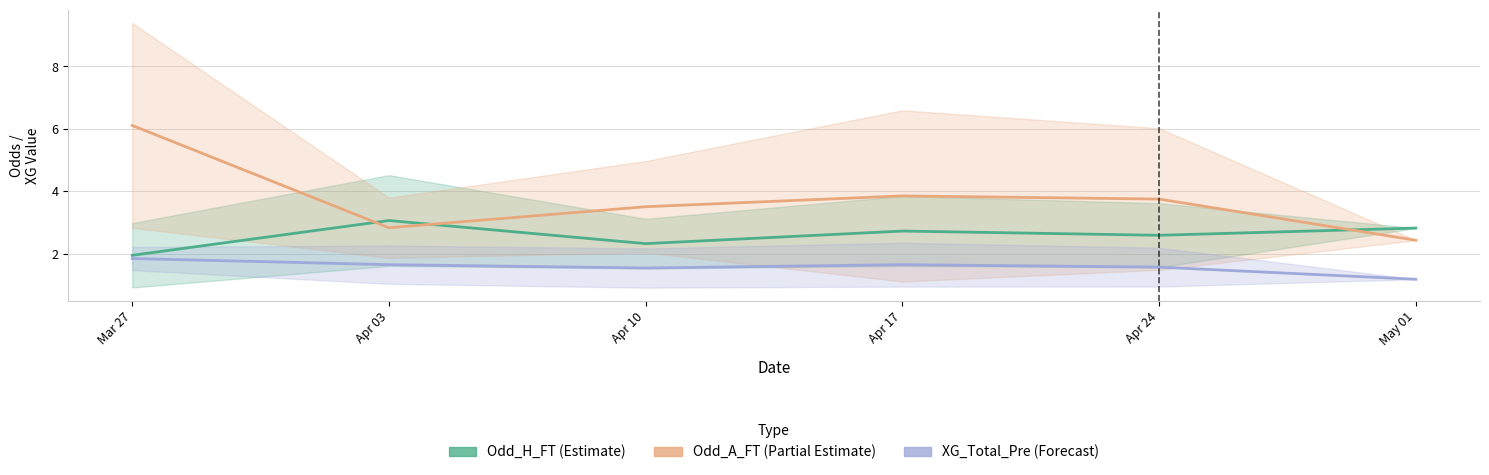

What is the smallest value displayed?

1.2